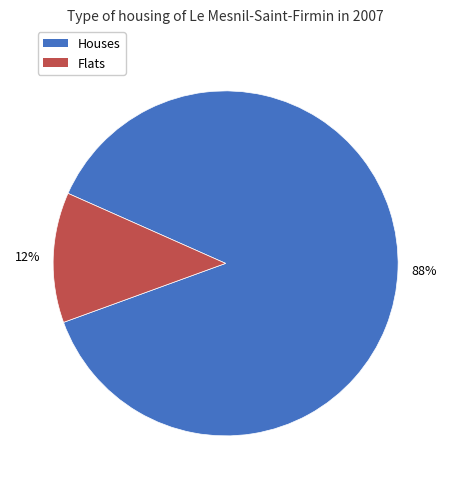

How many slices are in this pie chart?

2